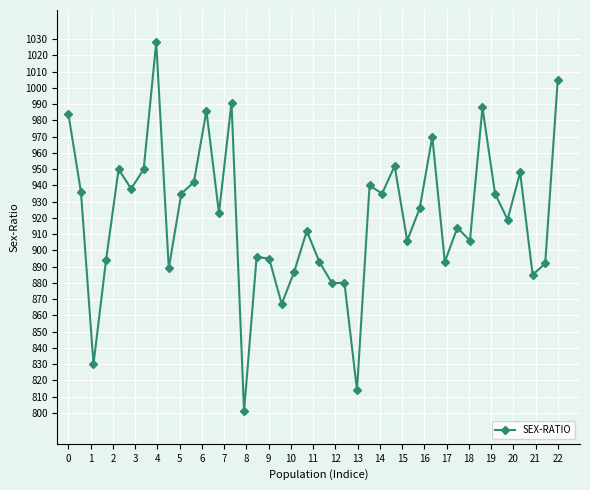

What is the value of the 39th point from the left?

892